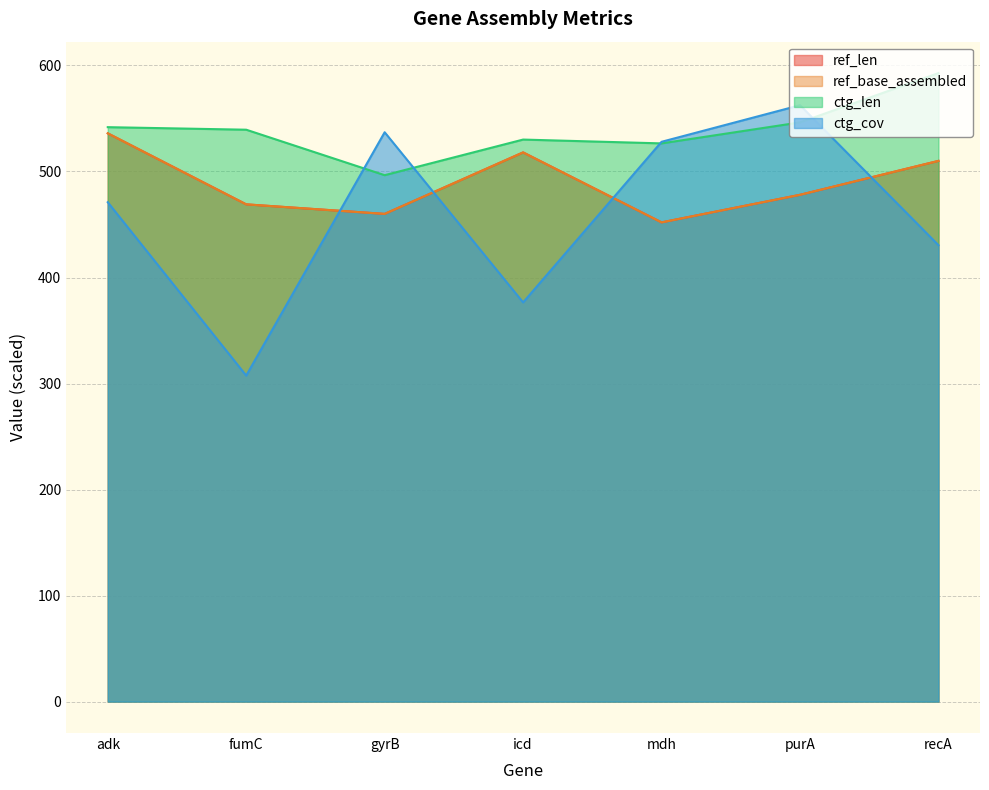

How many times do ref_len and ctg_cov cross each other?

4